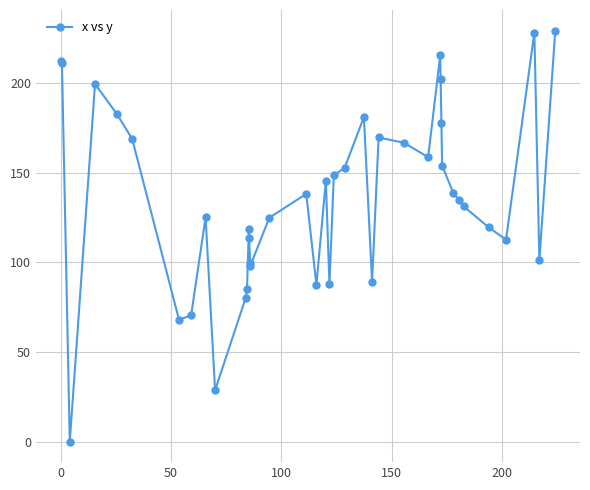

What is the difference between the second highest and second lowest values?

199.6